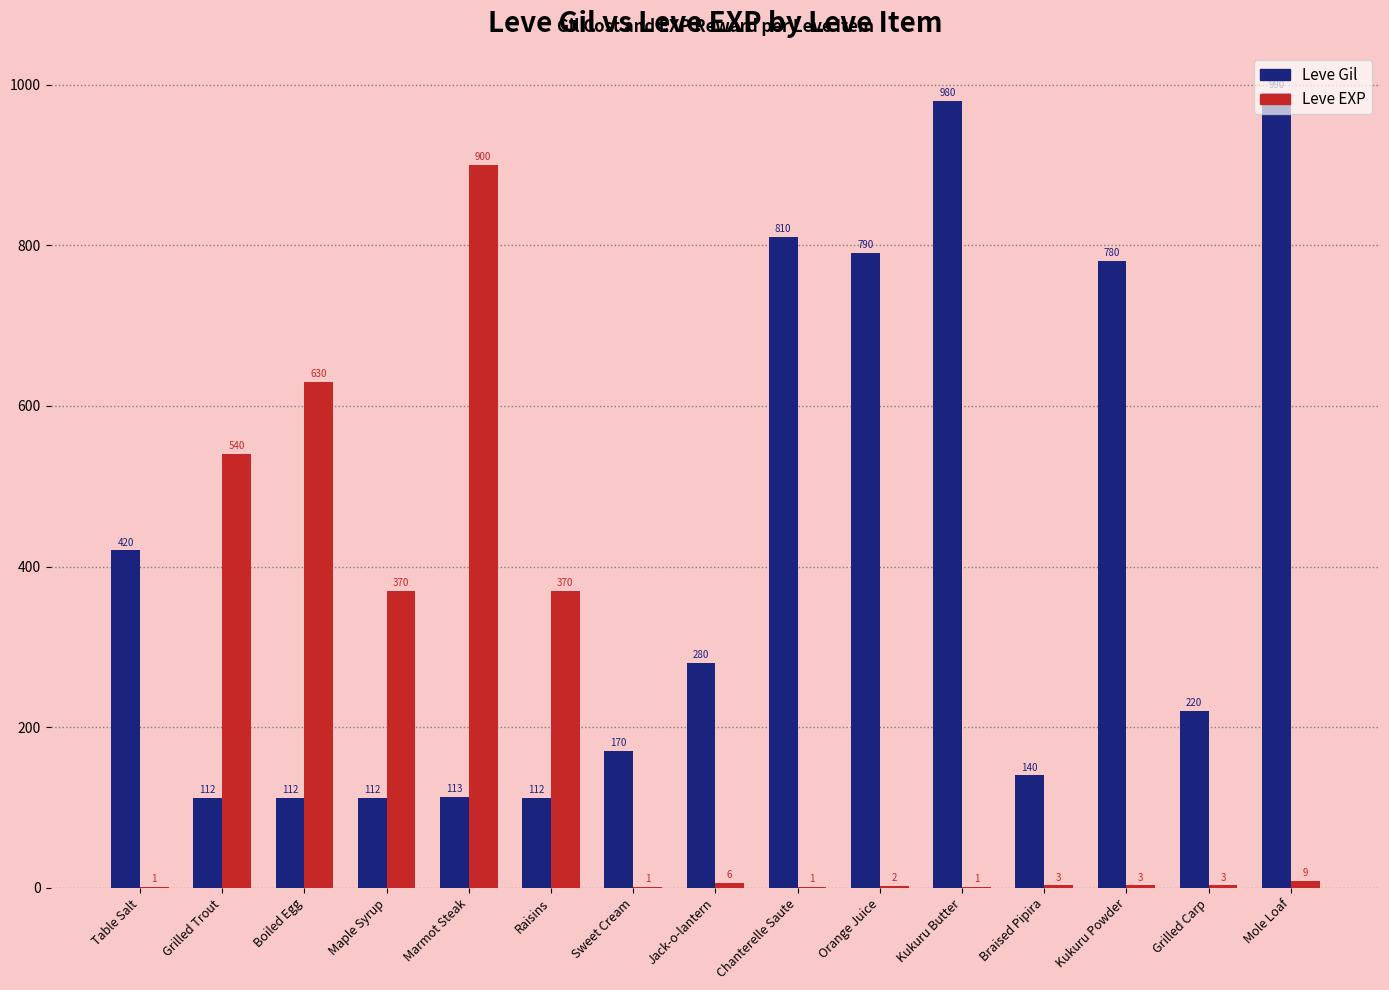

Read the Leve EXP value at Raisins, to the nearest 100.

400